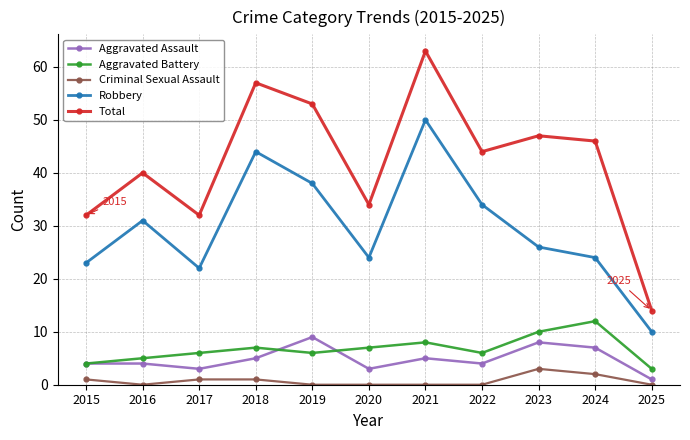

Rank the series by their maximum value, from highest to lowest.

Total, Robbery, Aggravated Battery, Aggravated Assault, Criminal Sexual Assault